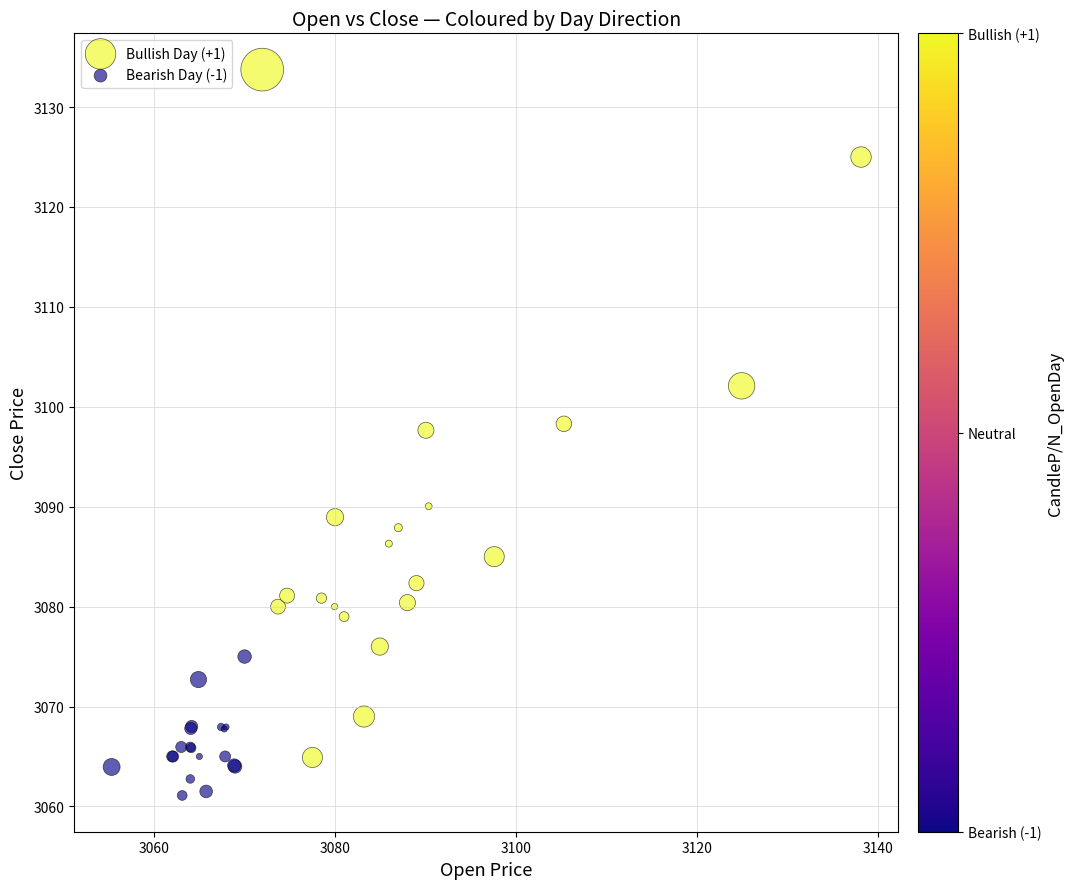

Which series contains the highest Y value?

Bullish Day (+1)